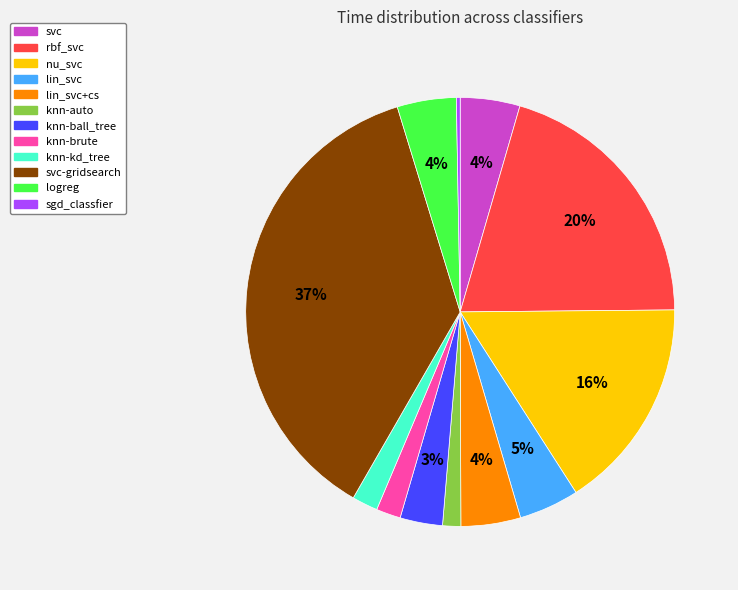

Does any single category account for the majority?

No